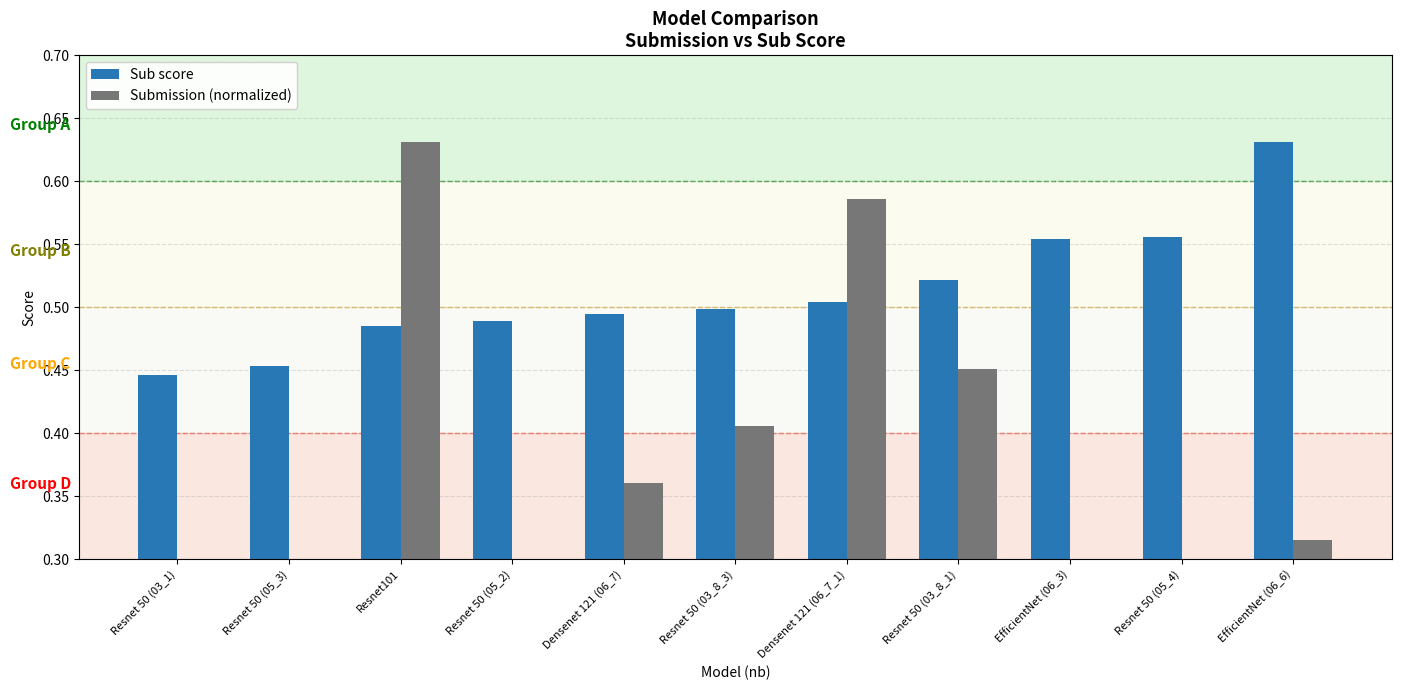

What is the smallest value displayed?

0.1